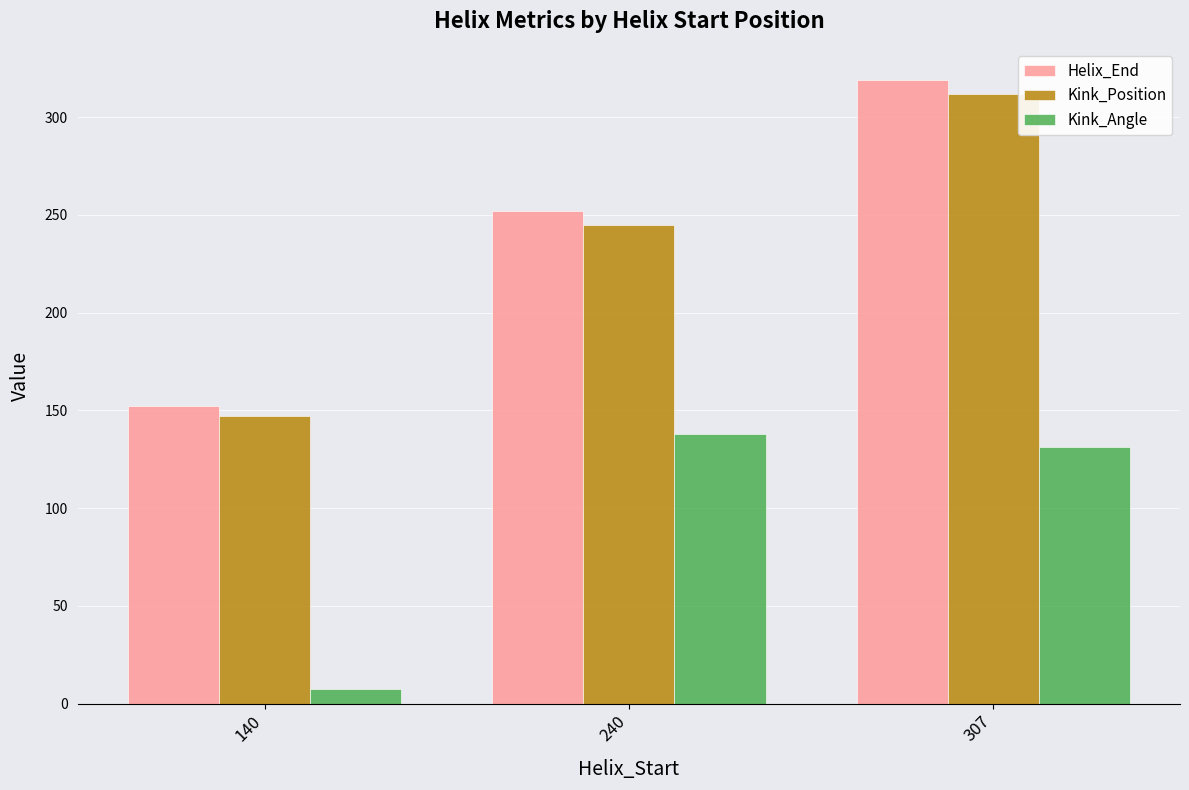

What are all the series names shown in the legend?

Helix_End, Kink_Position, Kink_Angle